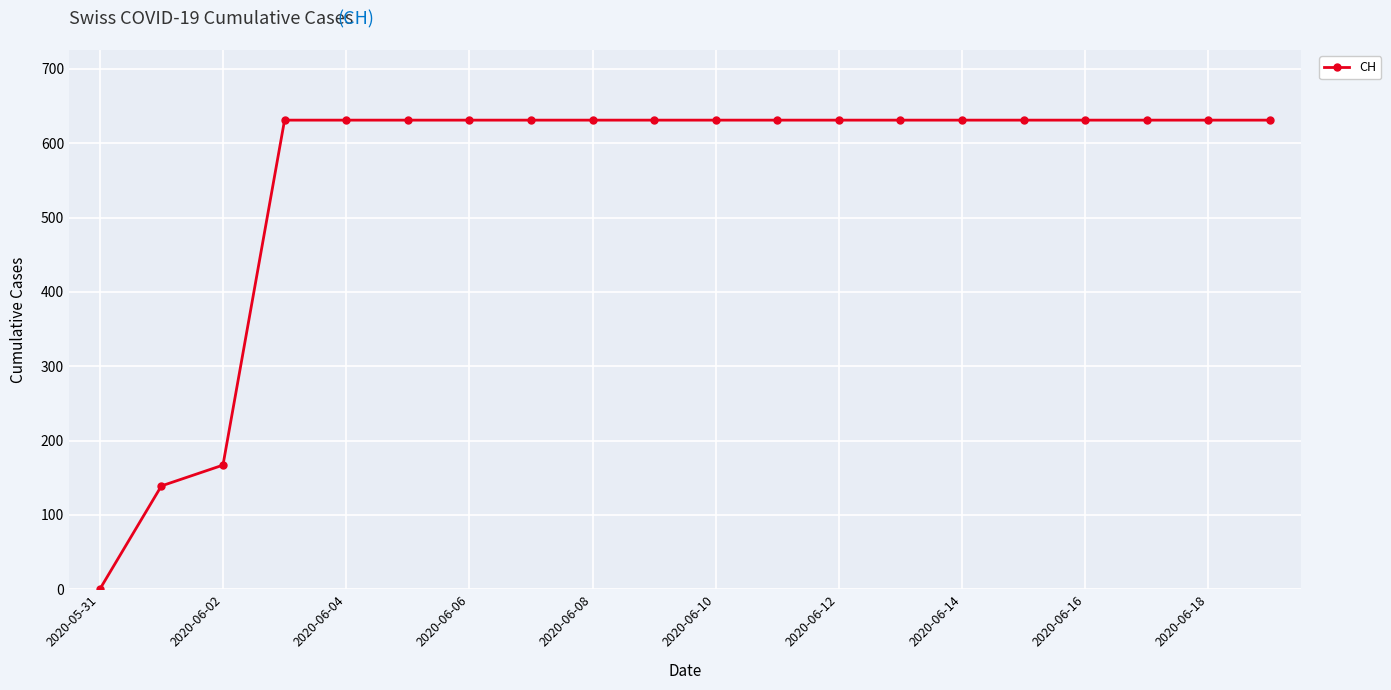

What is the difference between the maximum and minimum values?

631